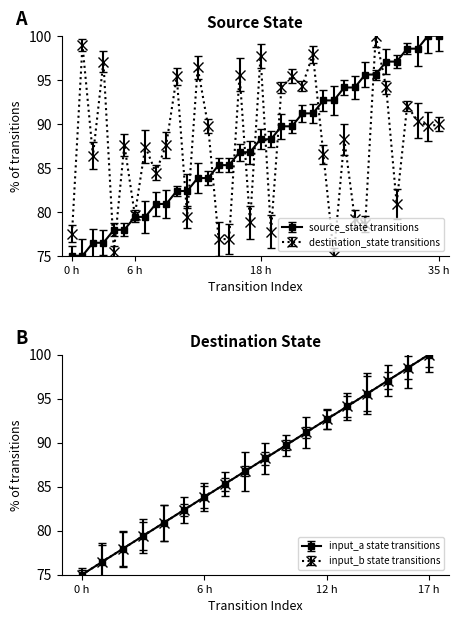

Count the number of data series in this chart.

2